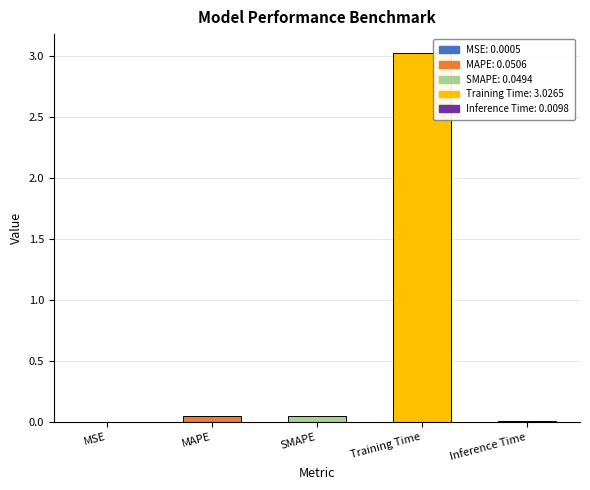

How many categories are shown in the chart?

5